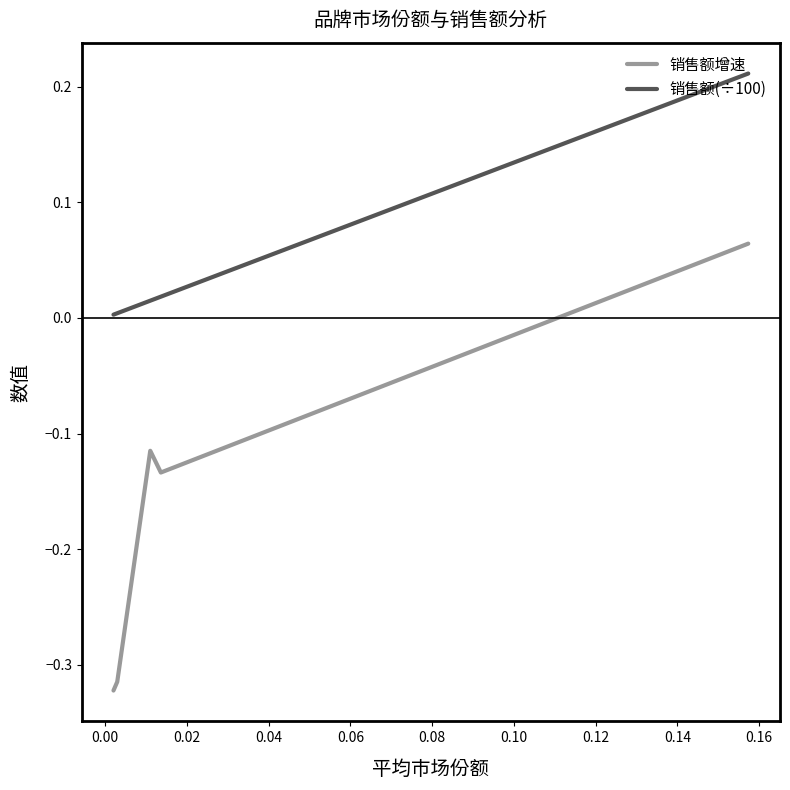

True or false: 销售额增速 has more than 1 interior local peaks.

False